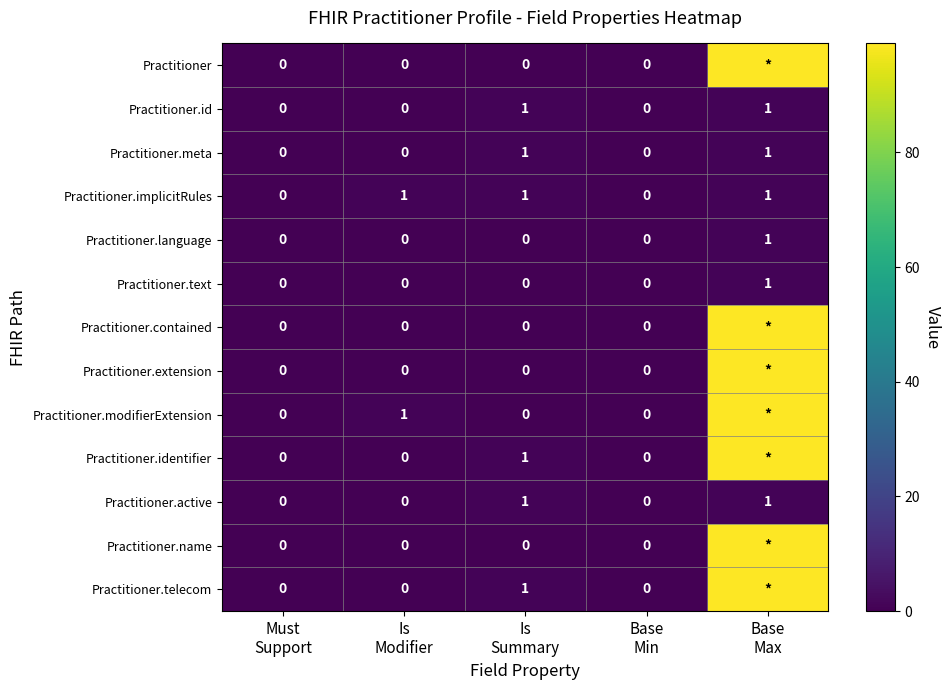

Count the Practitioner.language values in the range 0 to 1.

5